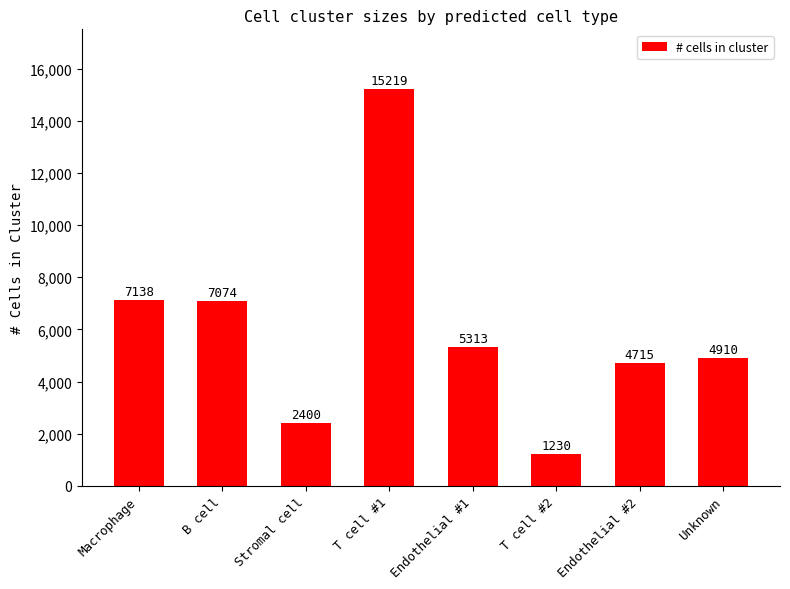

What is the ratio of the value at Unknown to the value at Endothelial #1?

0.9